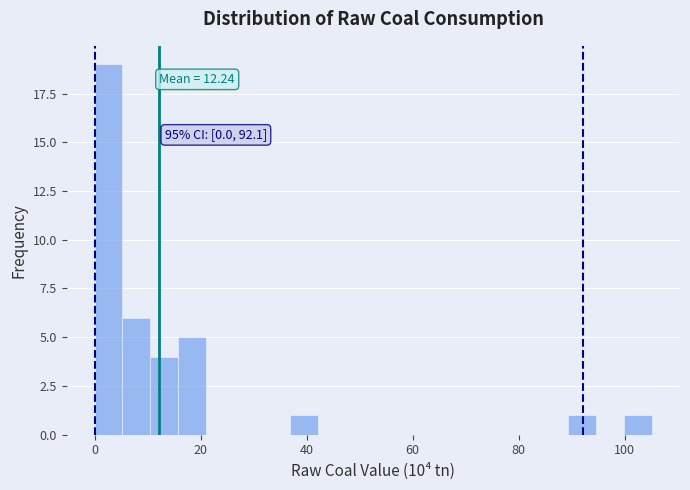

Read against the x-axis, roughly where is the centre of the tallest bar?

2